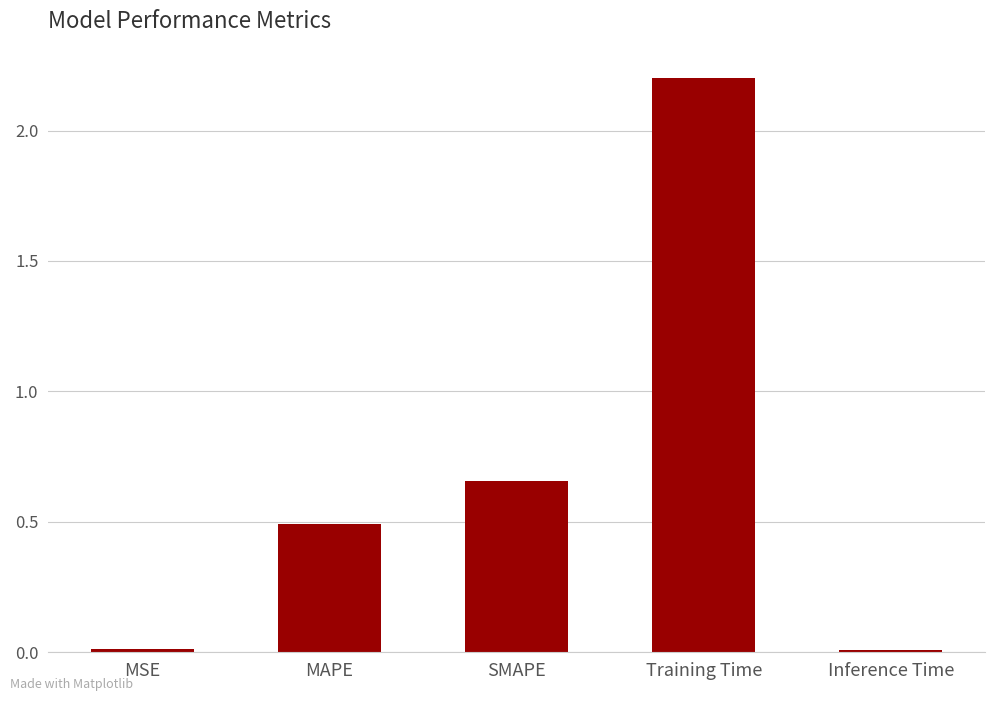

Where is the data nearest to the value 1?

SMAPE